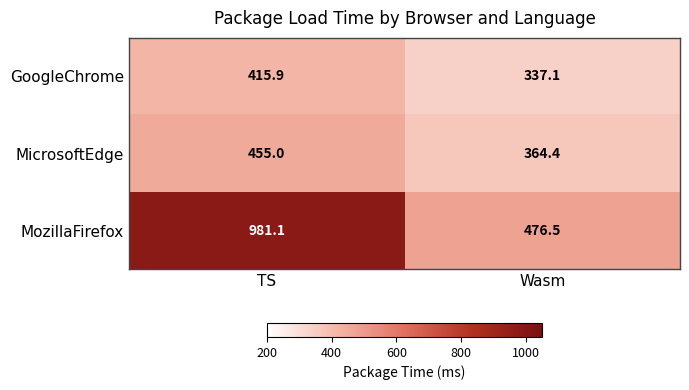

The GoogleChrome series shows 337.1 at Wasm. True or false?

True